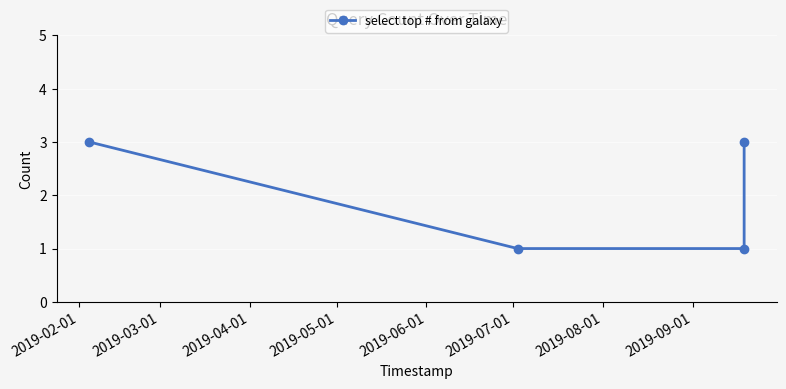

How many values are below 3?

2